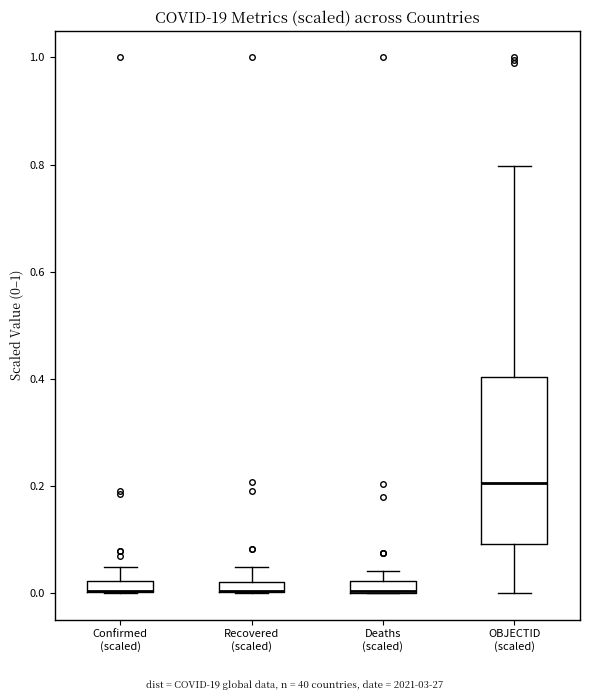

Comparing the boxes themselves (not the whiskers), which one is the tallest?

OBJECTID (scaled)